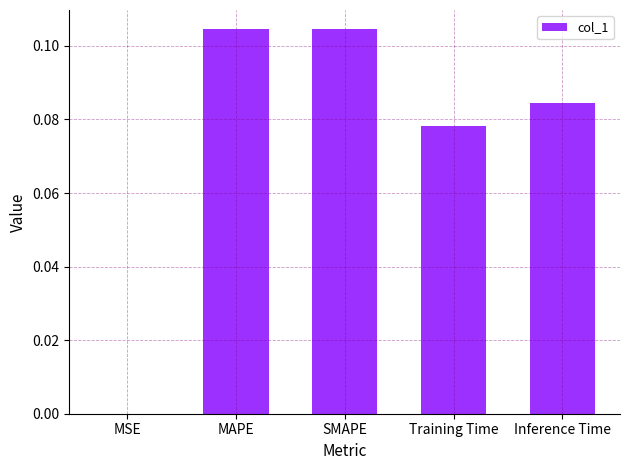

True or false: the data shows 0.0 at Training Time.

False